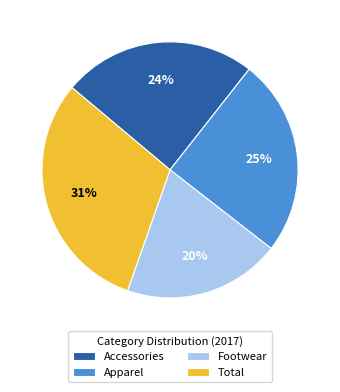

Do Accessories and Total together represent more than half of the pie?

Yes